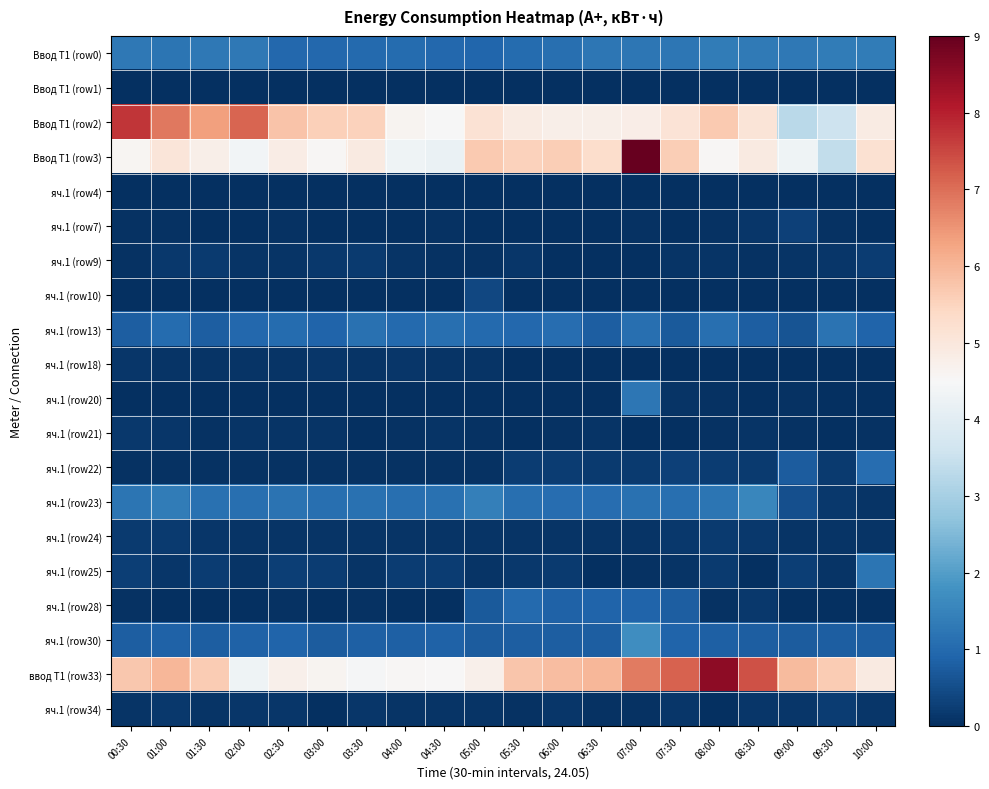

Which category has the lowest value across all series?

00:30